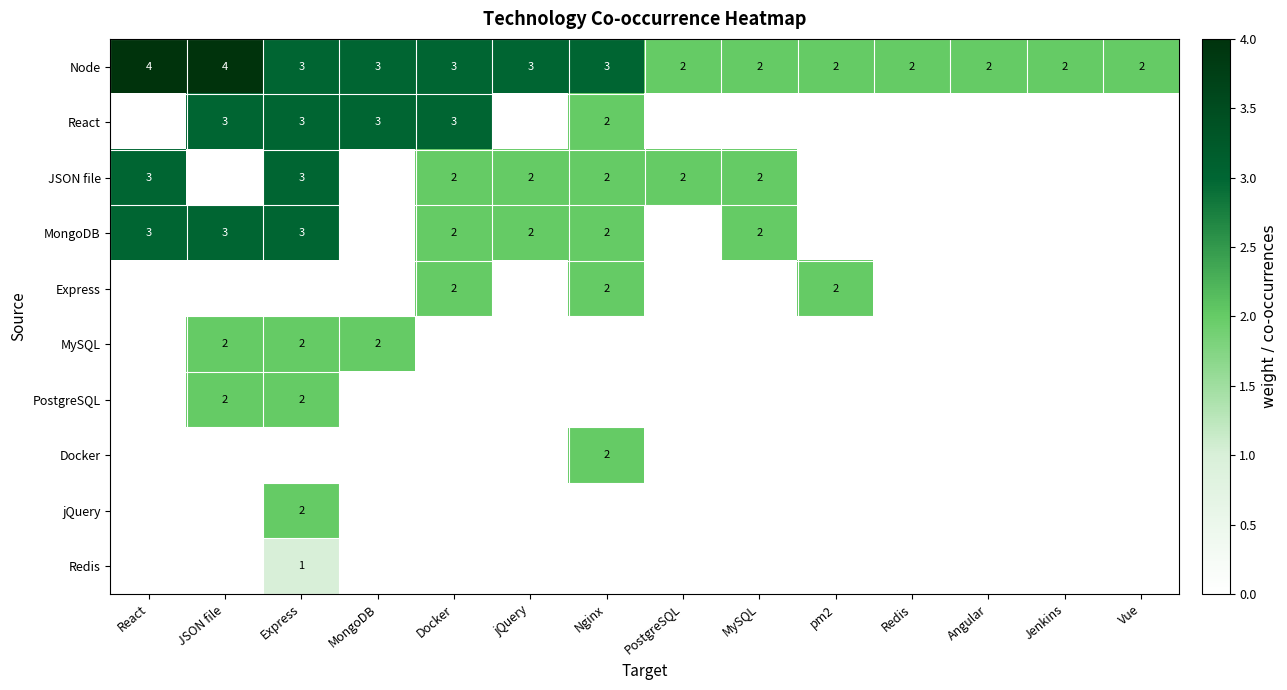

Is it true that Node equals 1 at Angular?

False